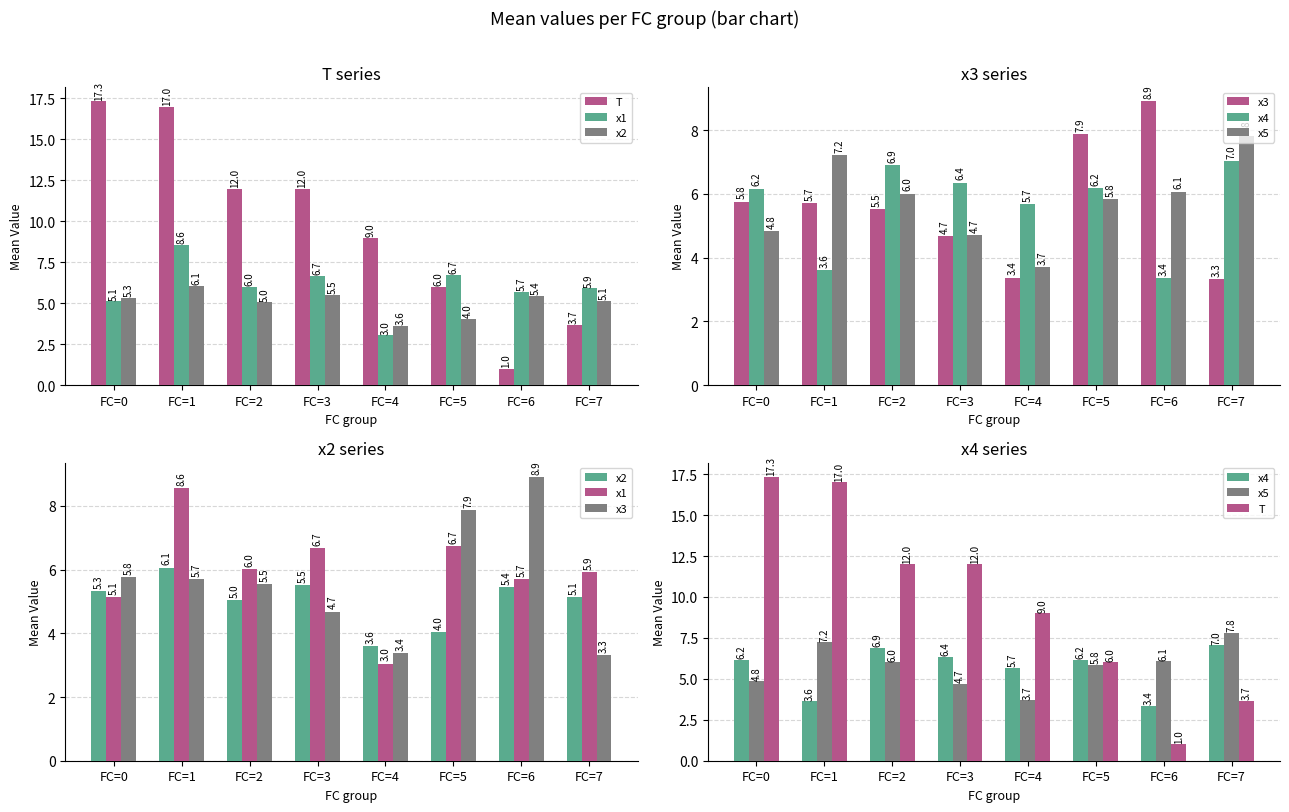

What value does the x2 series have at FC=0?

5.3